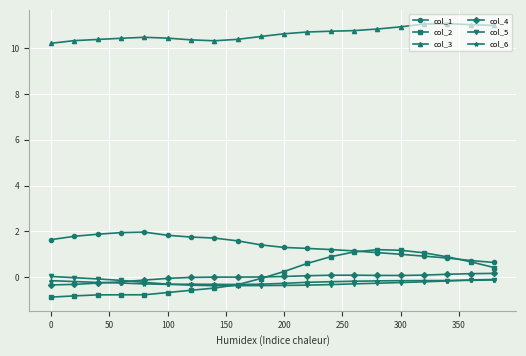

Which series has the largest total across all categories?

col_3